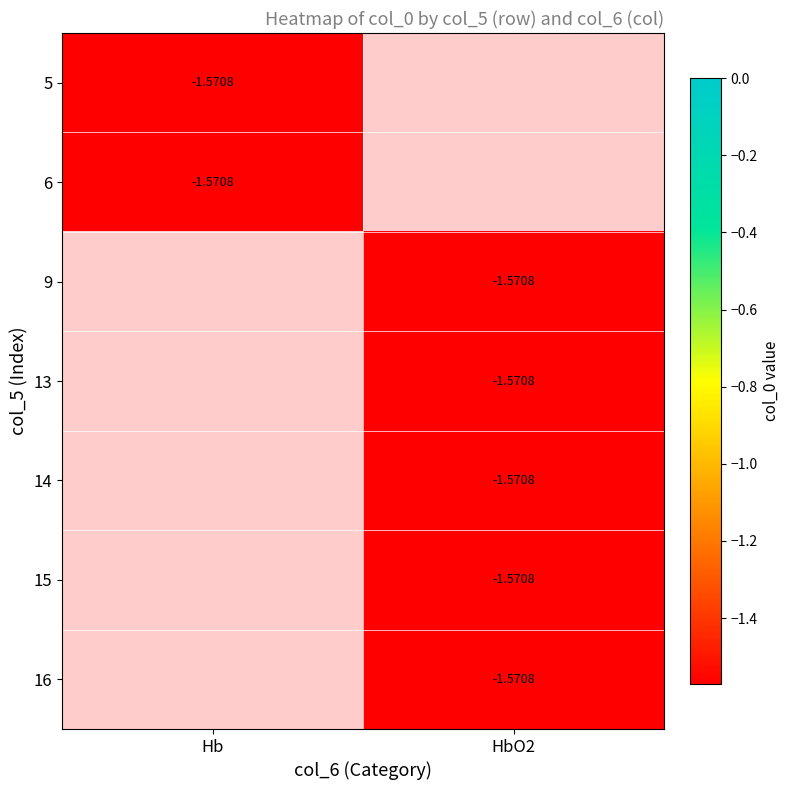

What is the minimum value shown in the chart?

-1.6